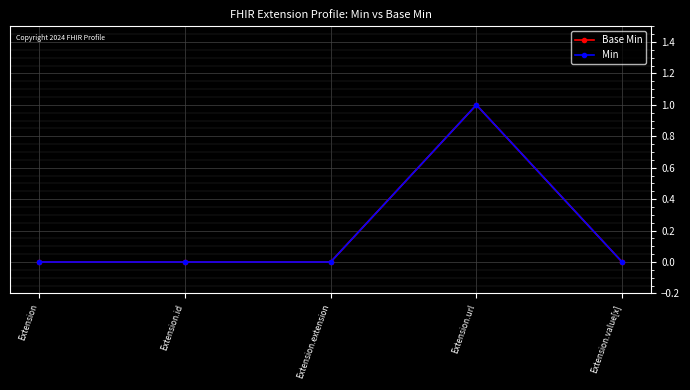

What is the approximate value of Base Min at Extension.url?

1